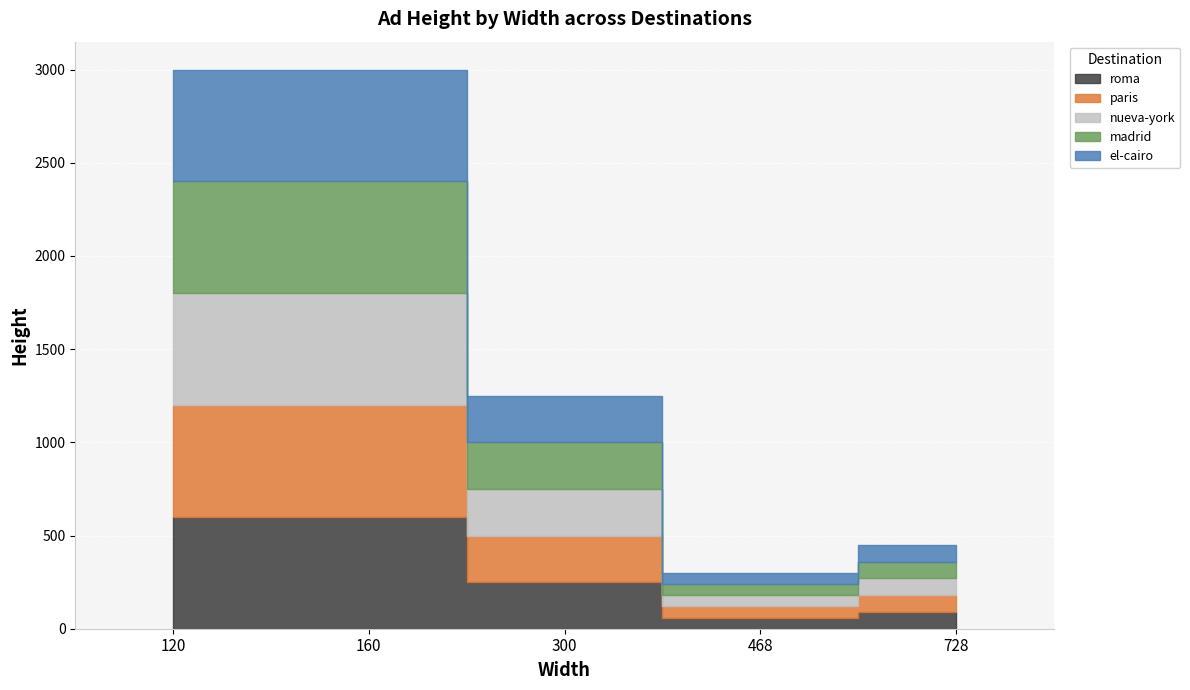

The nueva-york series shows 90 at 728. True or false?

True